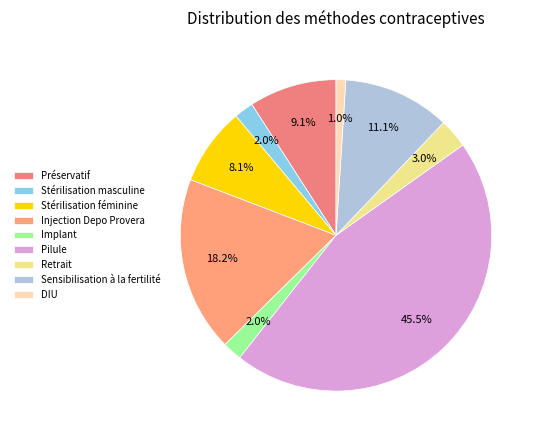

The Implant slice represents 2% of the pie. True or false?

True